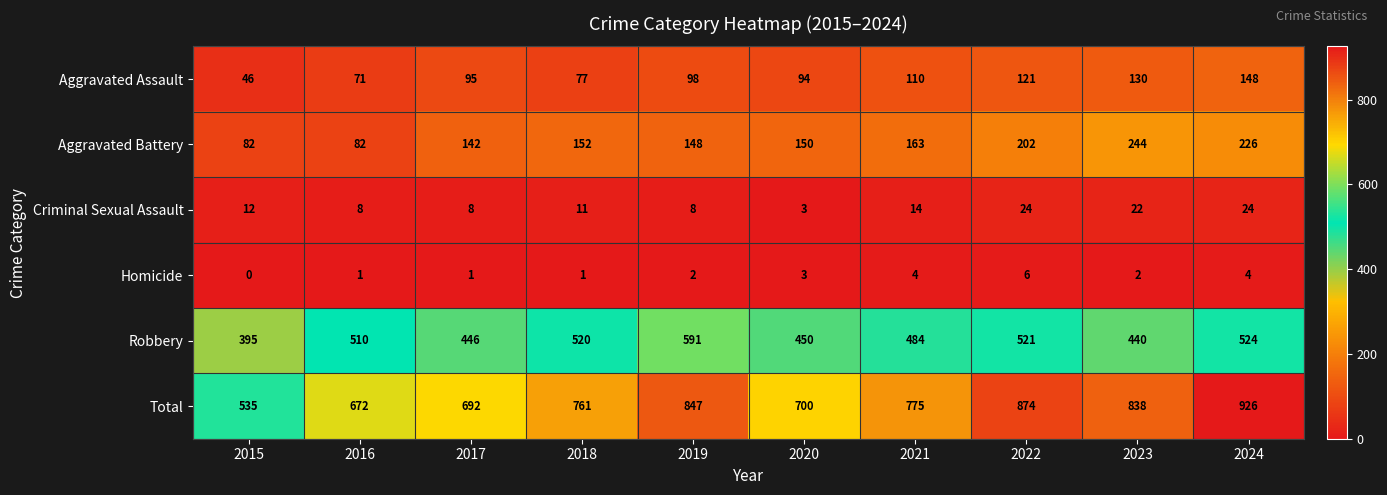

Which category has the lowest value in the Total series?

2015